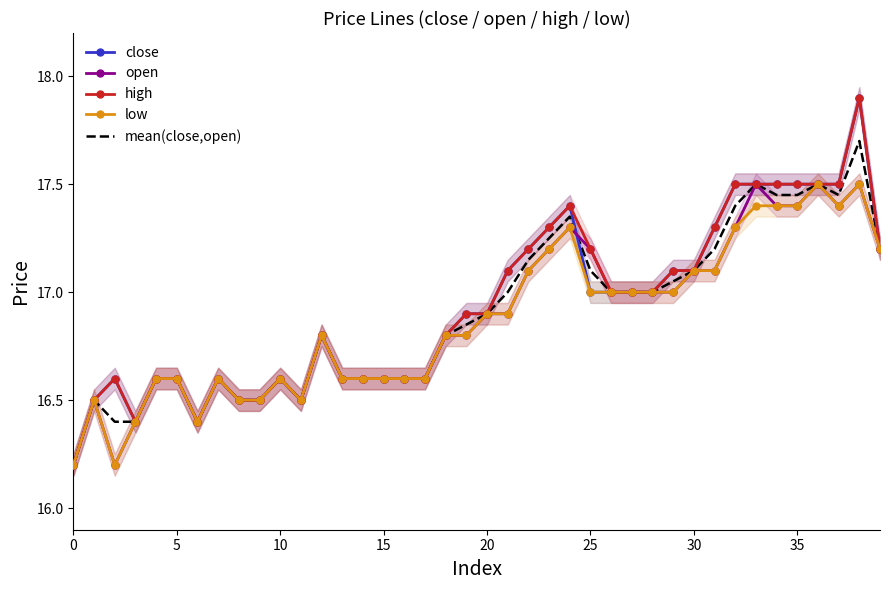

The close series shows 27.5 at 25. True or false?

False